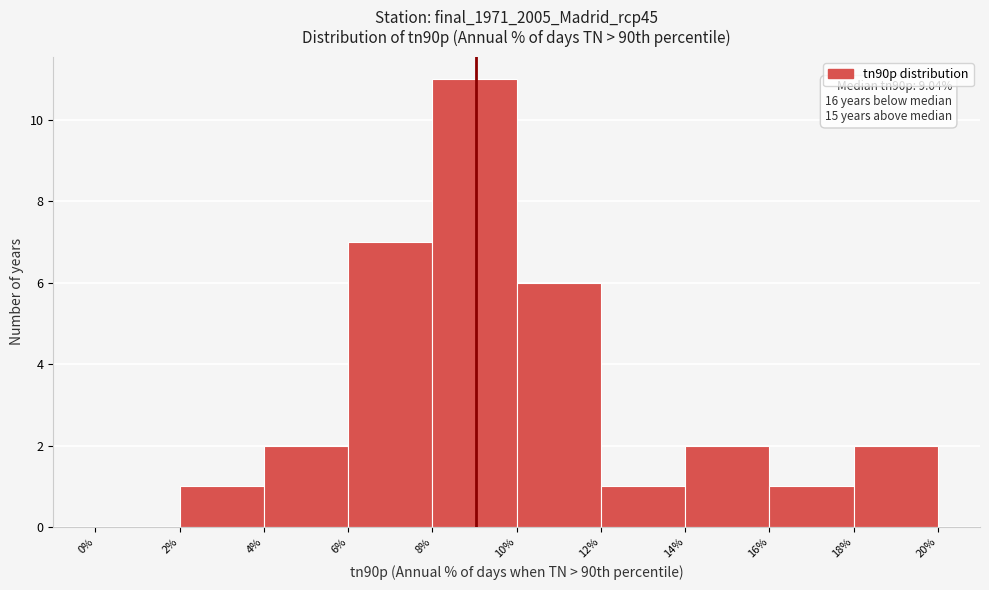

Which range on the x-axis has the tallest bar?

8% to 10%